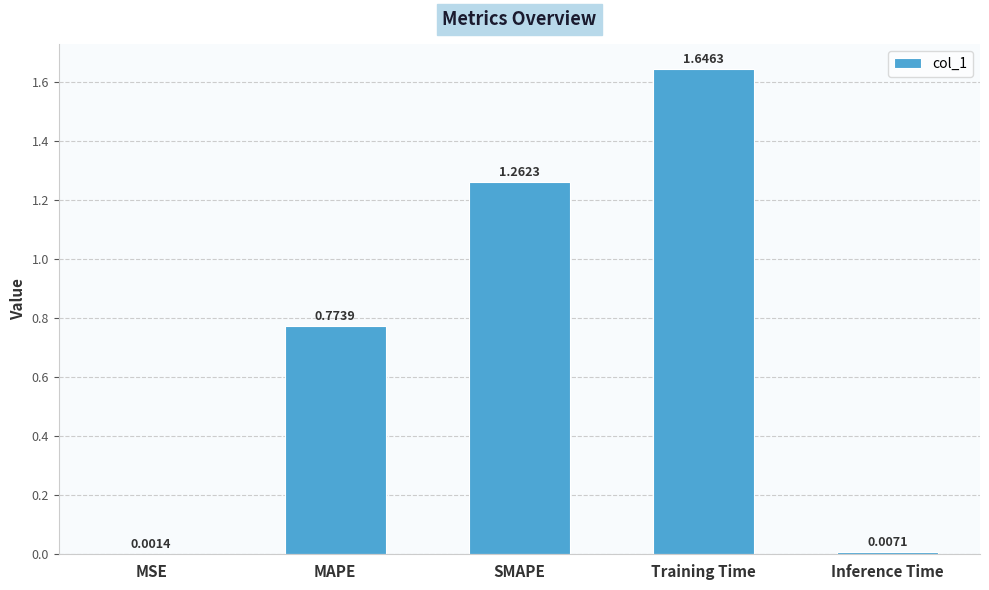

The value at SMAPE is 2.0. True or false?

False